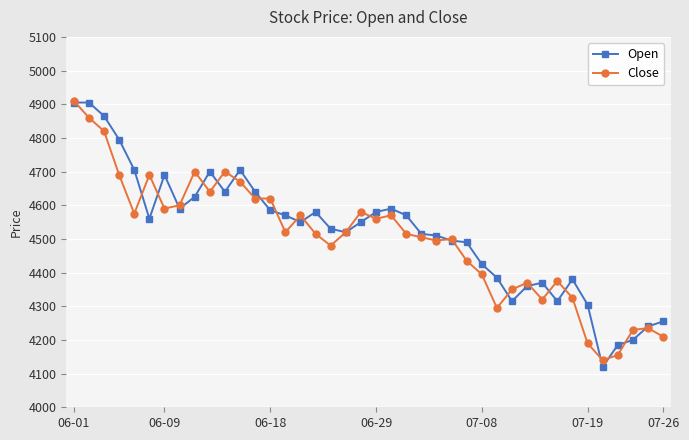

What is the value of the Close point at the 9th from the left?

4700